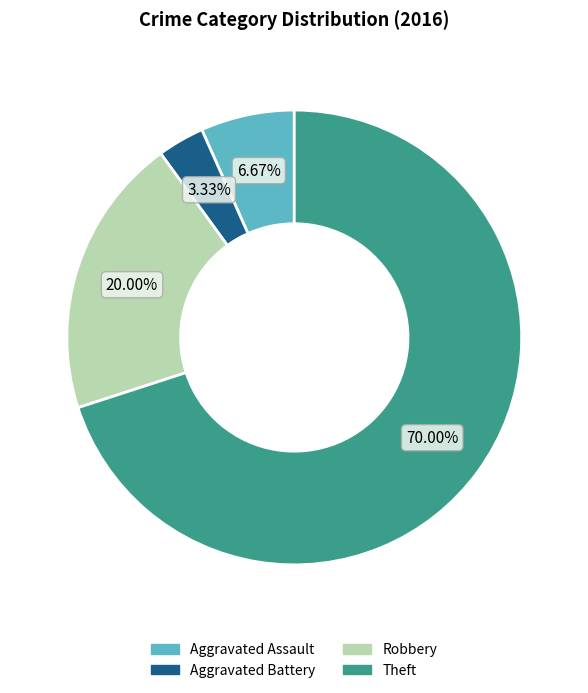

How many slices are in this pie chart?

4